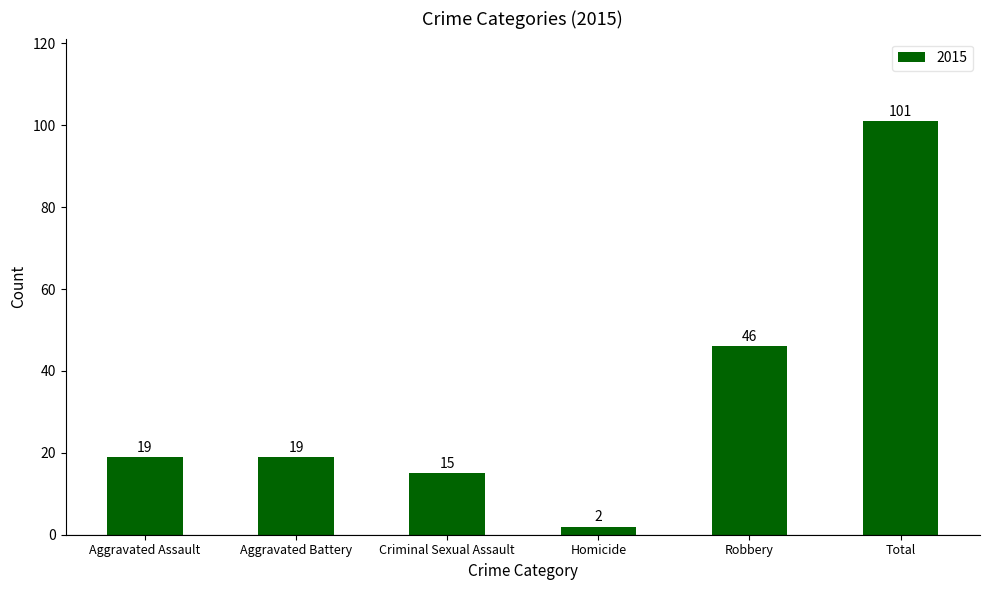

What is the sum of the values at Homicide and Aggravated Assault?

21